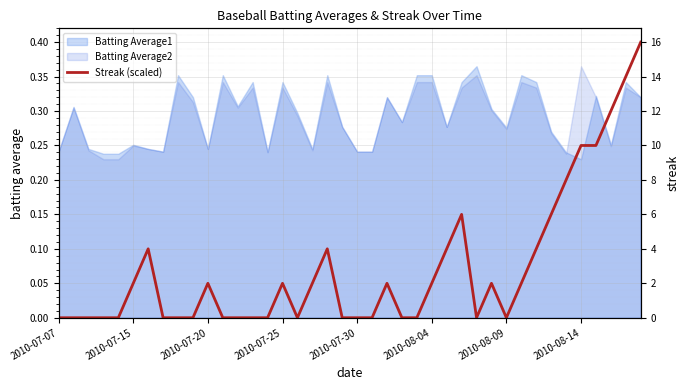

Where is the data nearest to the value 0?

2010-07-07